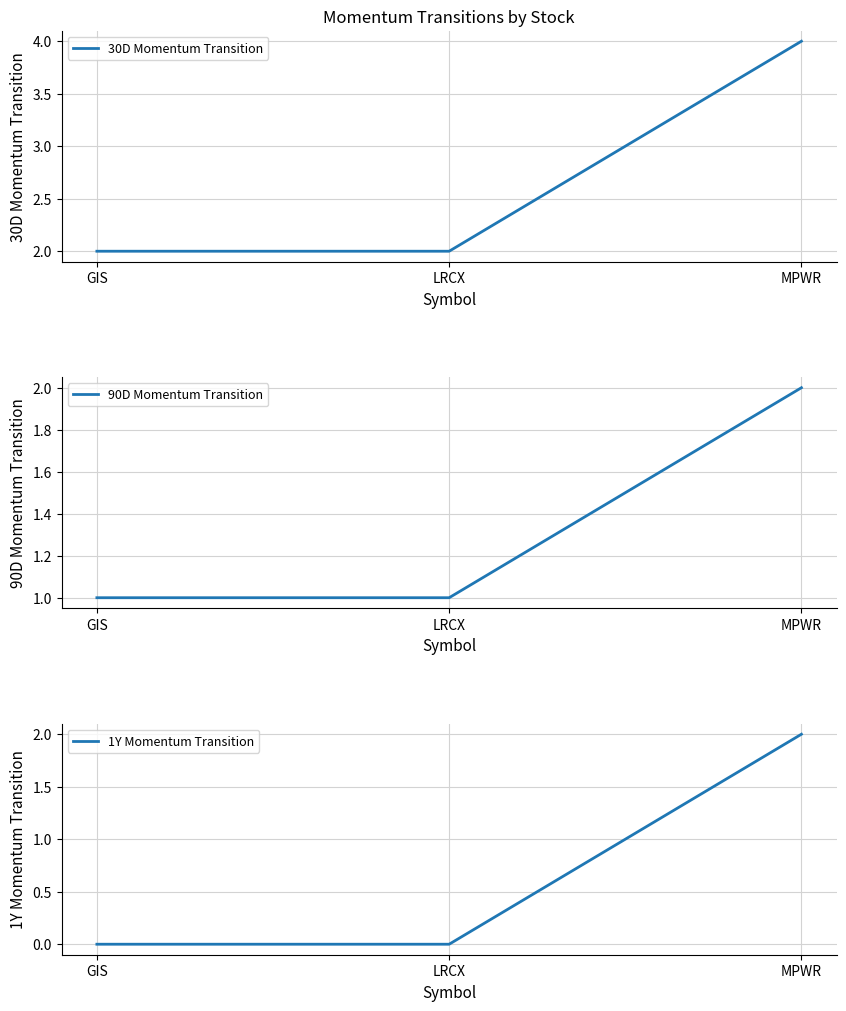

How many lines are shown in the chart?

3